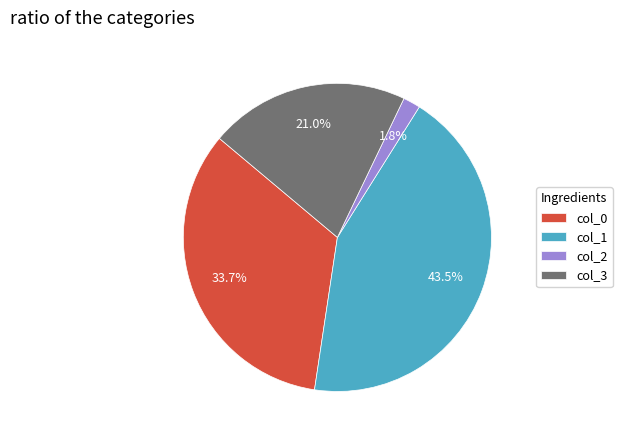

Is there a majority slice in this chart?

No